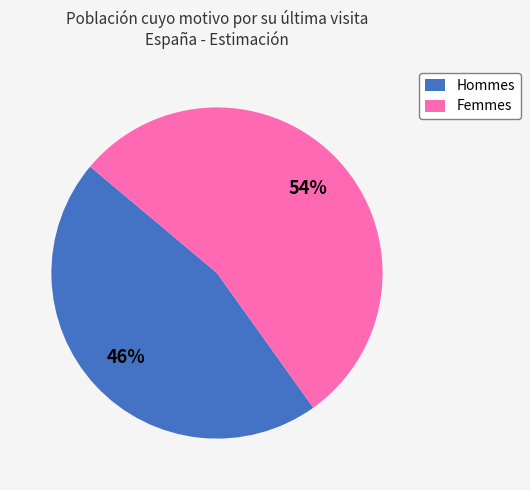

The Femmes slice represents 54% of the pie. True or false?

True